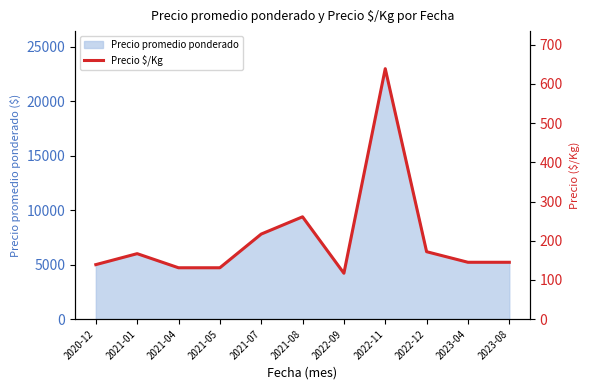

What is the label of the 9th point from the left?

2022-12